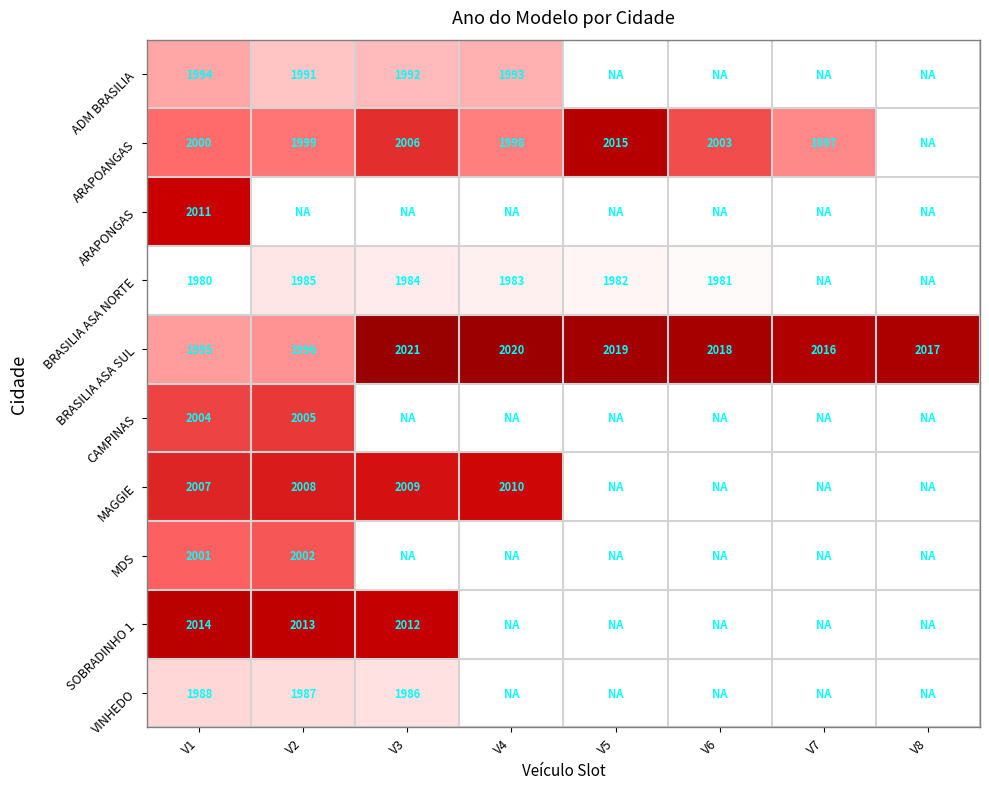

What is the spread (max minus min) of values at V1?

34